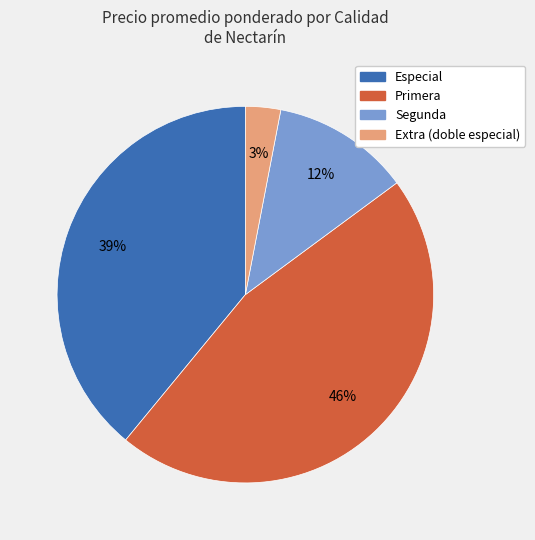

To the nearest percent, what is the average slice percentage?

25%